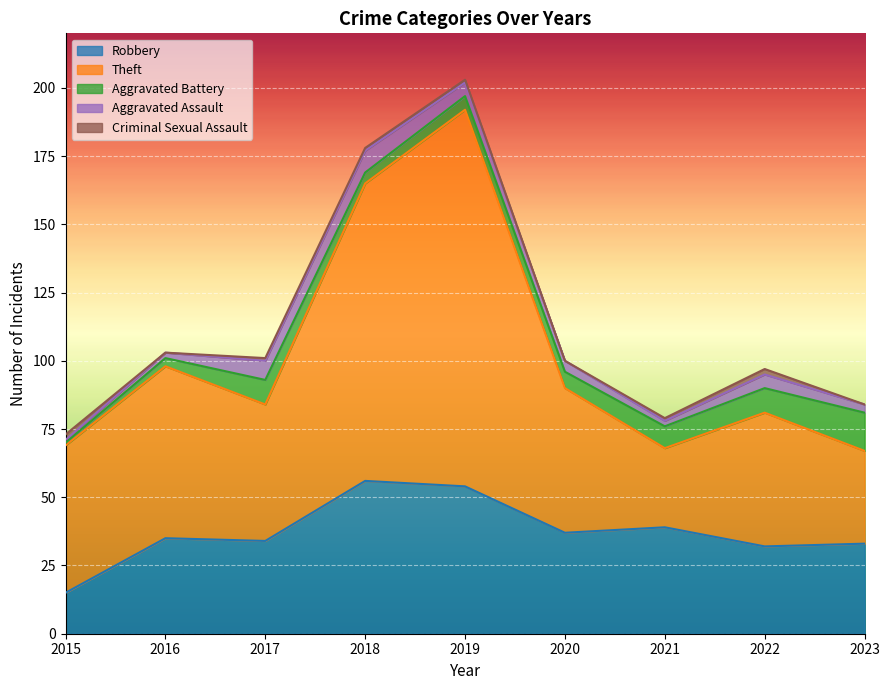

At which label is Criminal Sexual Assault closest to 1?

2017